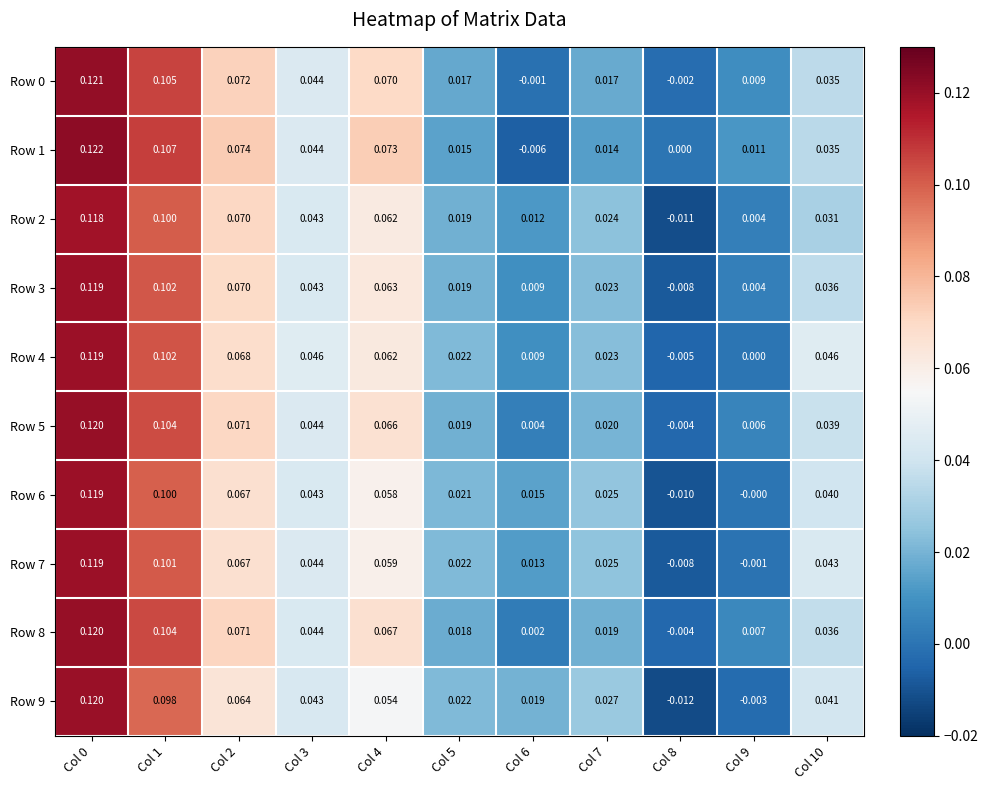

Is the value of Row 0 at Col 4 greater than the value of Row 1 at Col 3?

Yes